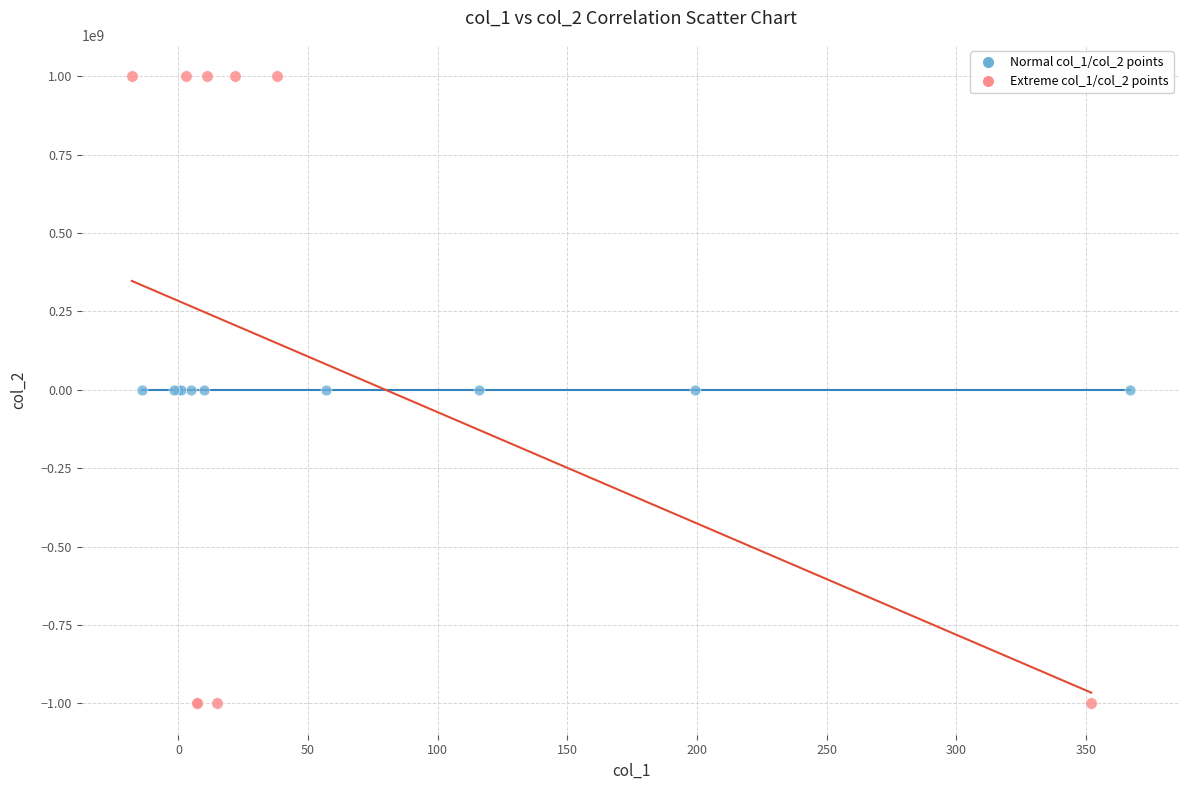

Which series has the widest spread of Y values?

Extreme col_1/col_2 points